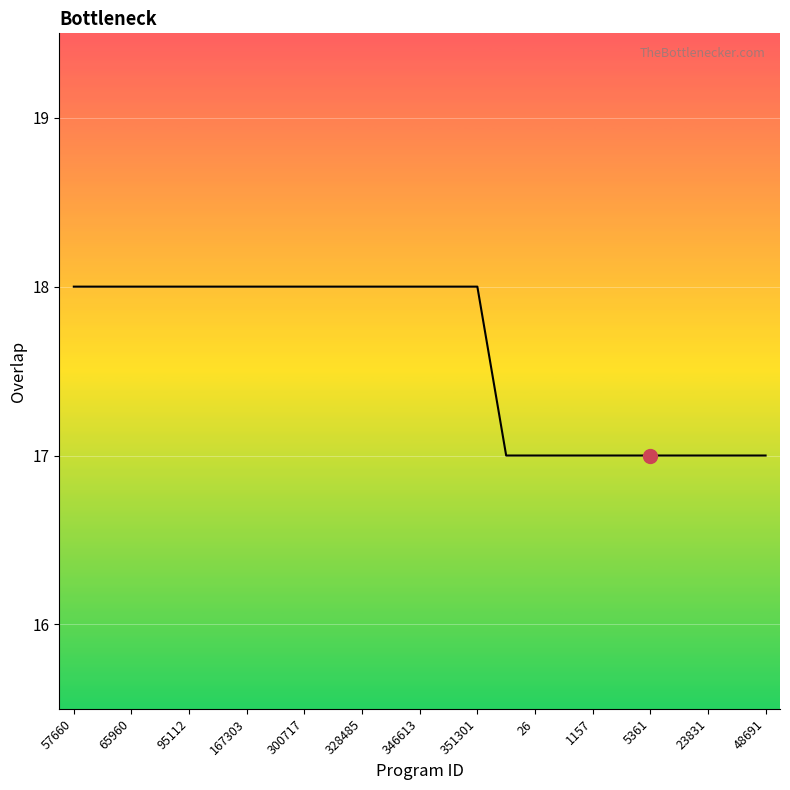

What is the smallest value displayed?

17